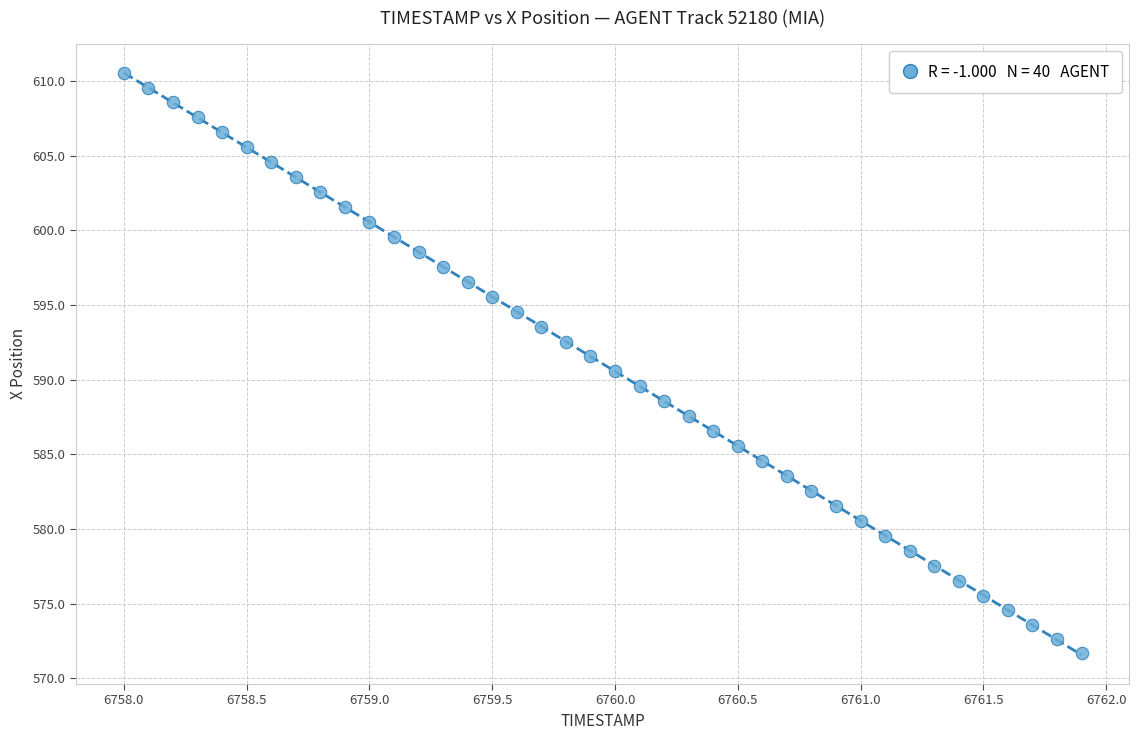

What is the range of X values (max minus min)?

3.9